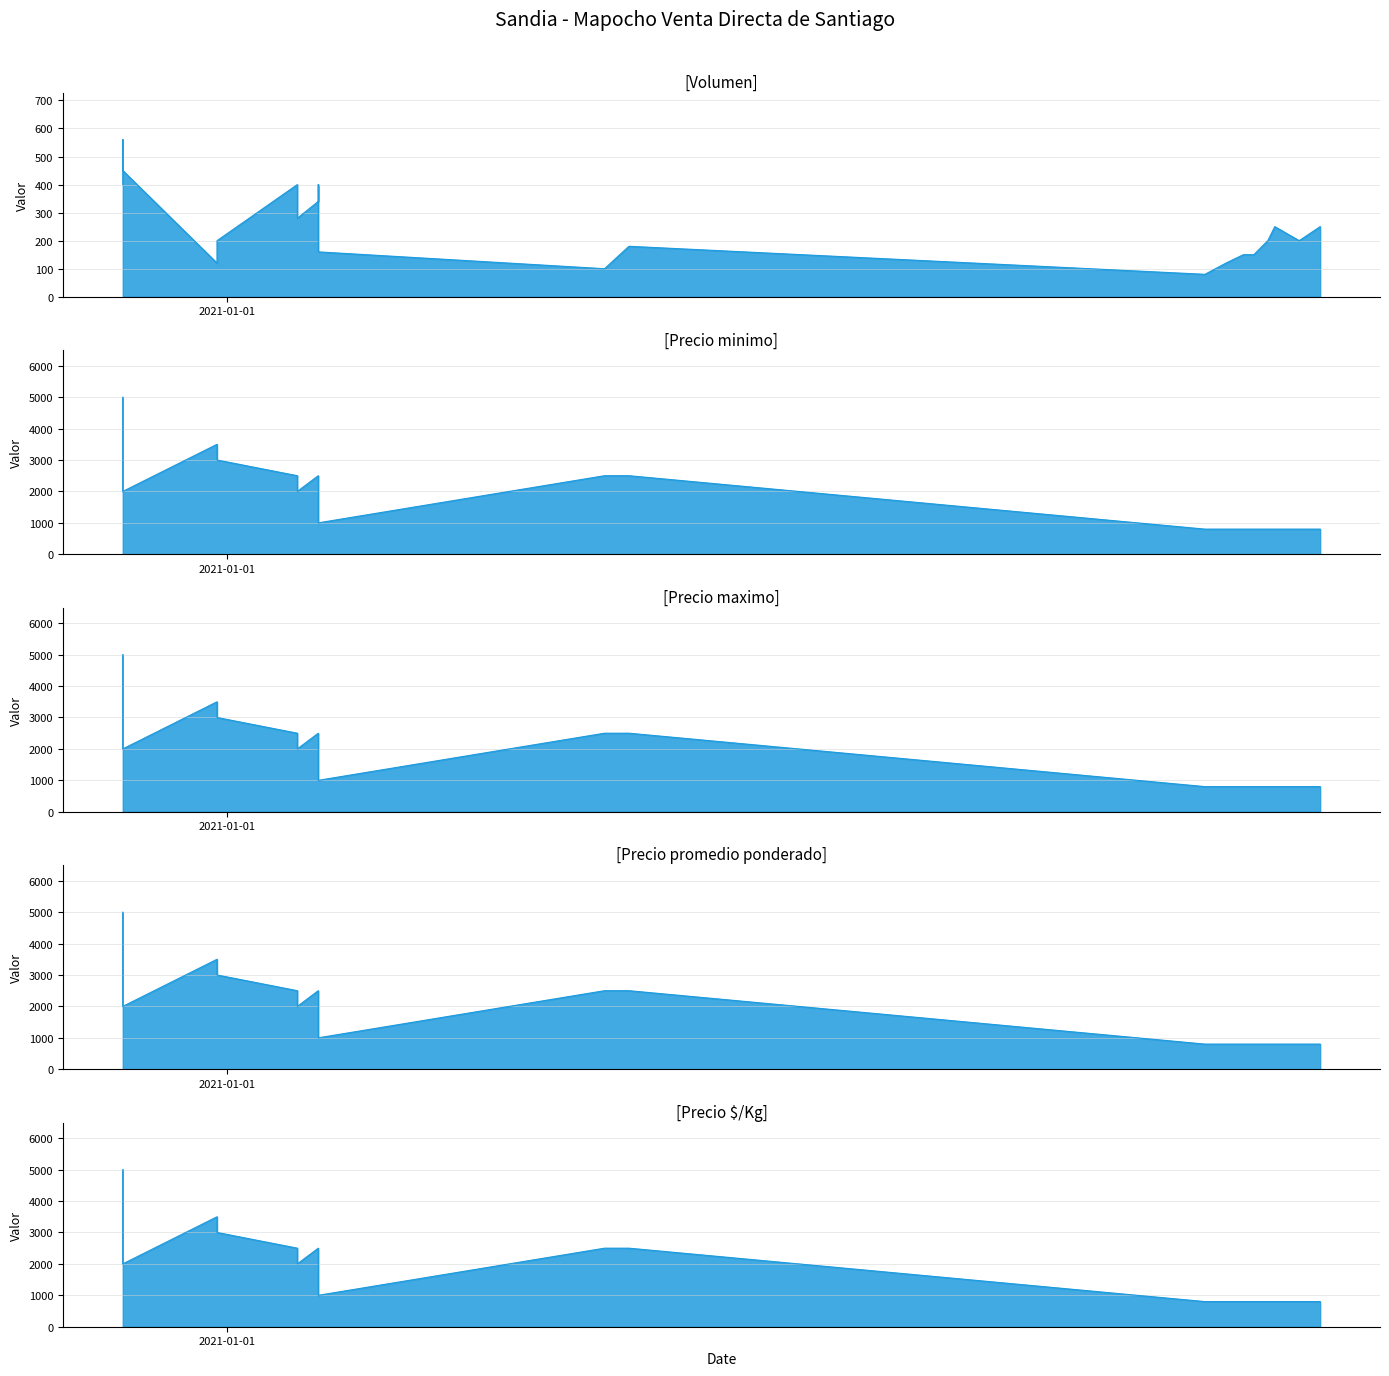

Which series has the widest spread of values?

Precio minimo